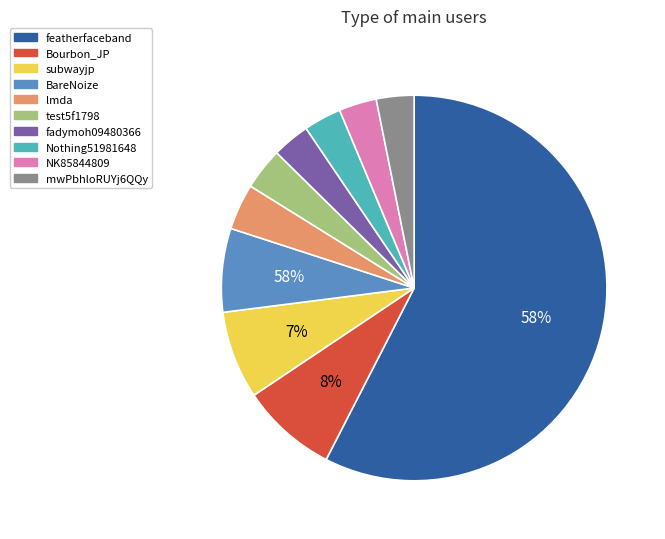

Do mwPbhloRUYj6QQy and Bourbon_JP together represent more than half of the pie?

No